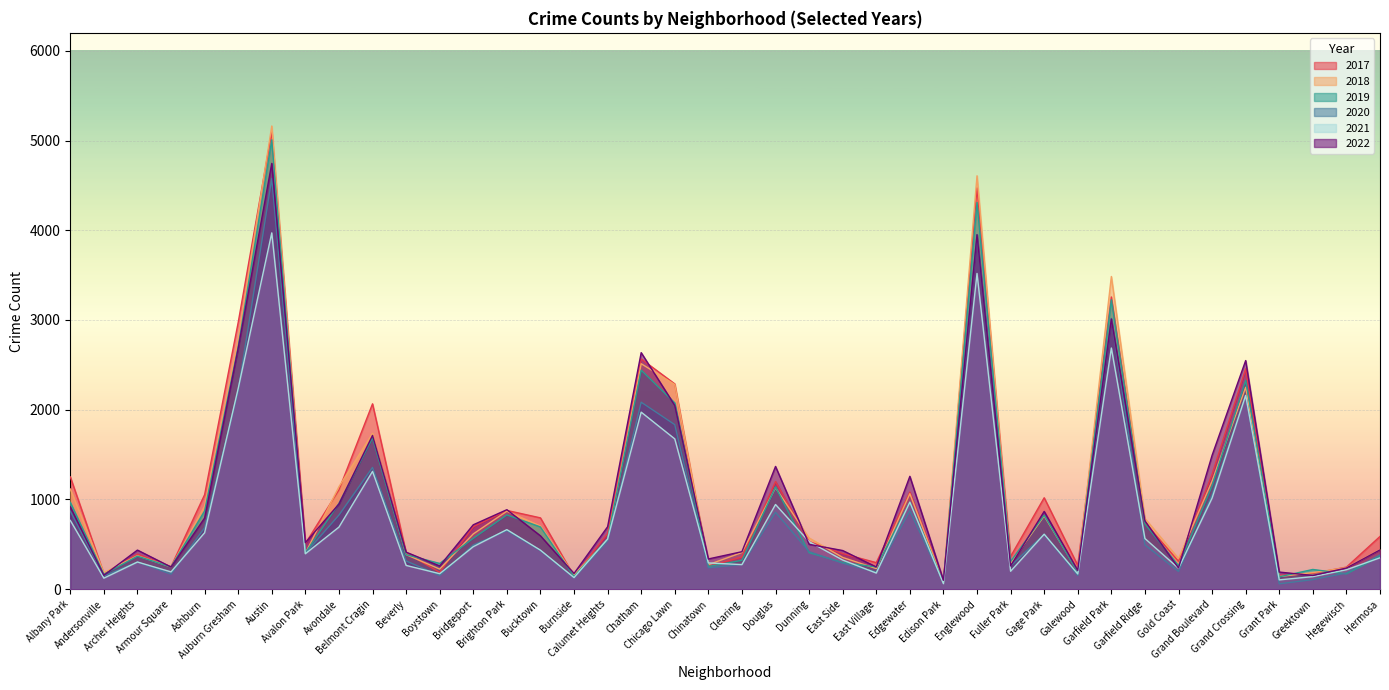

What is the label of the 32nd point from the left?

Garfield Park